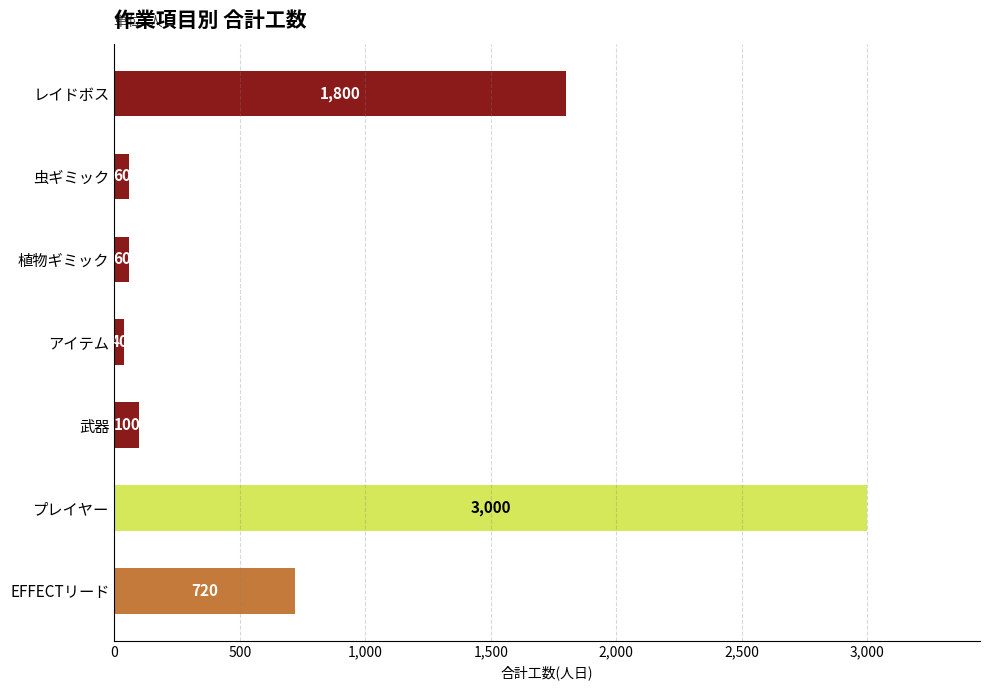

Which category has the lowest value across all series?

アイテム